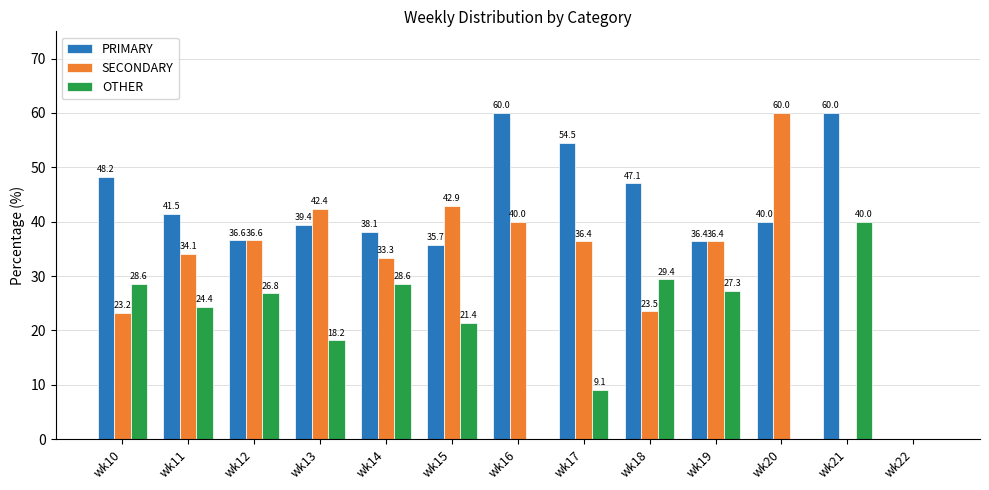

What is the maximum value for OTHER?

40.0